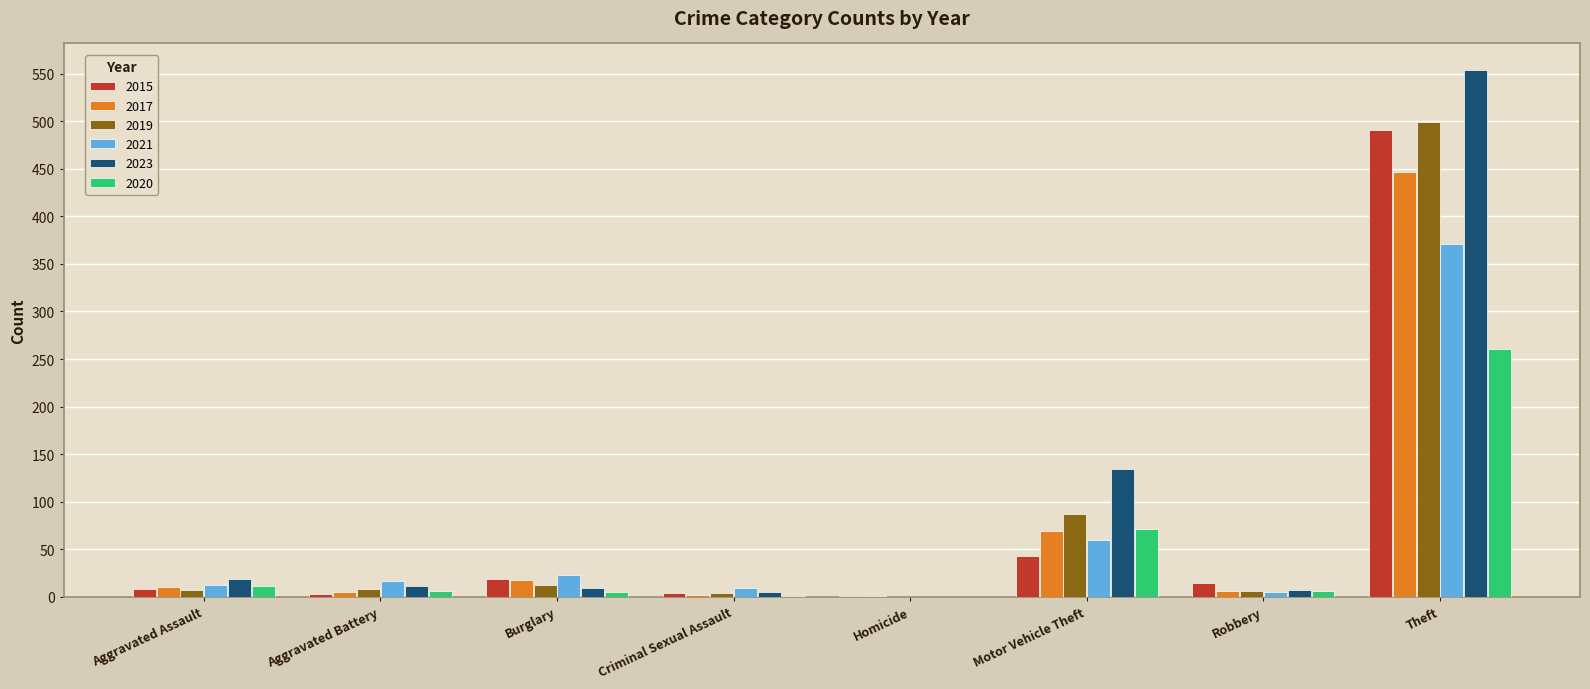

Between Criminal Sexual Assault and Homicide, which series saw the biggest shift?

2021